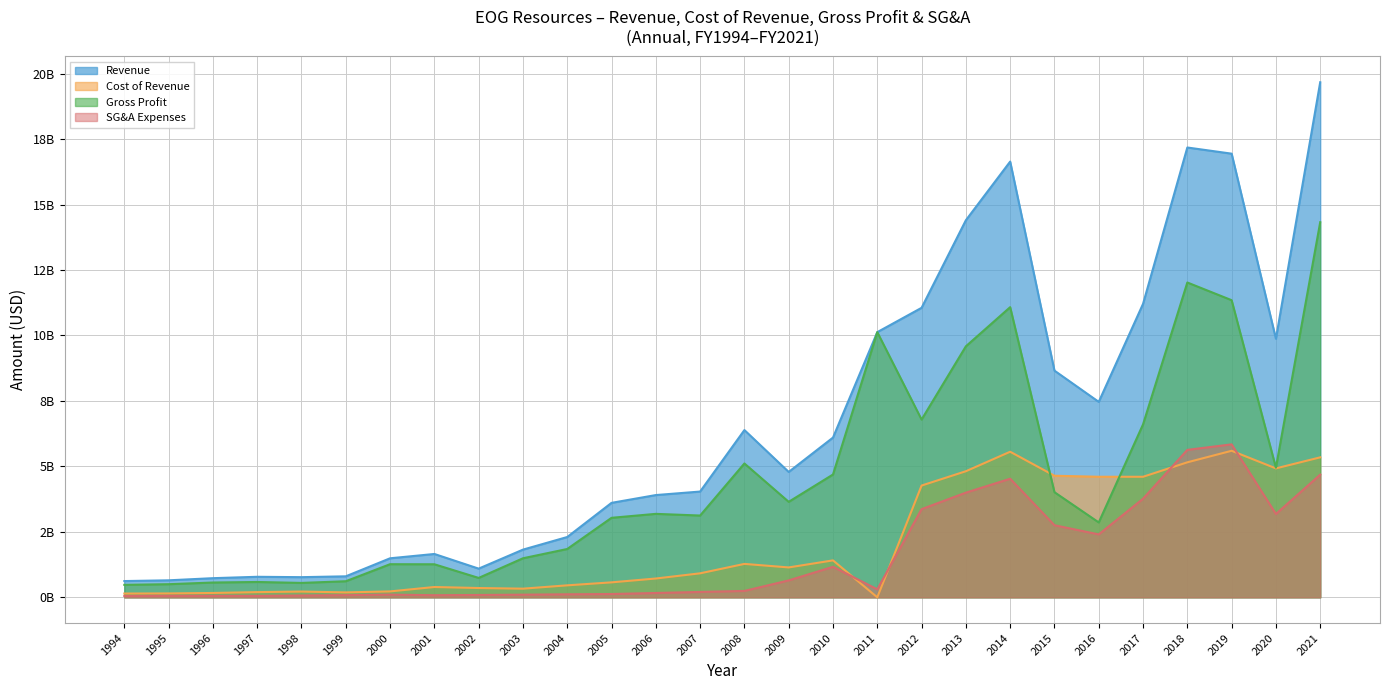

How many interior local valleys does the Gross Profit series have?

7